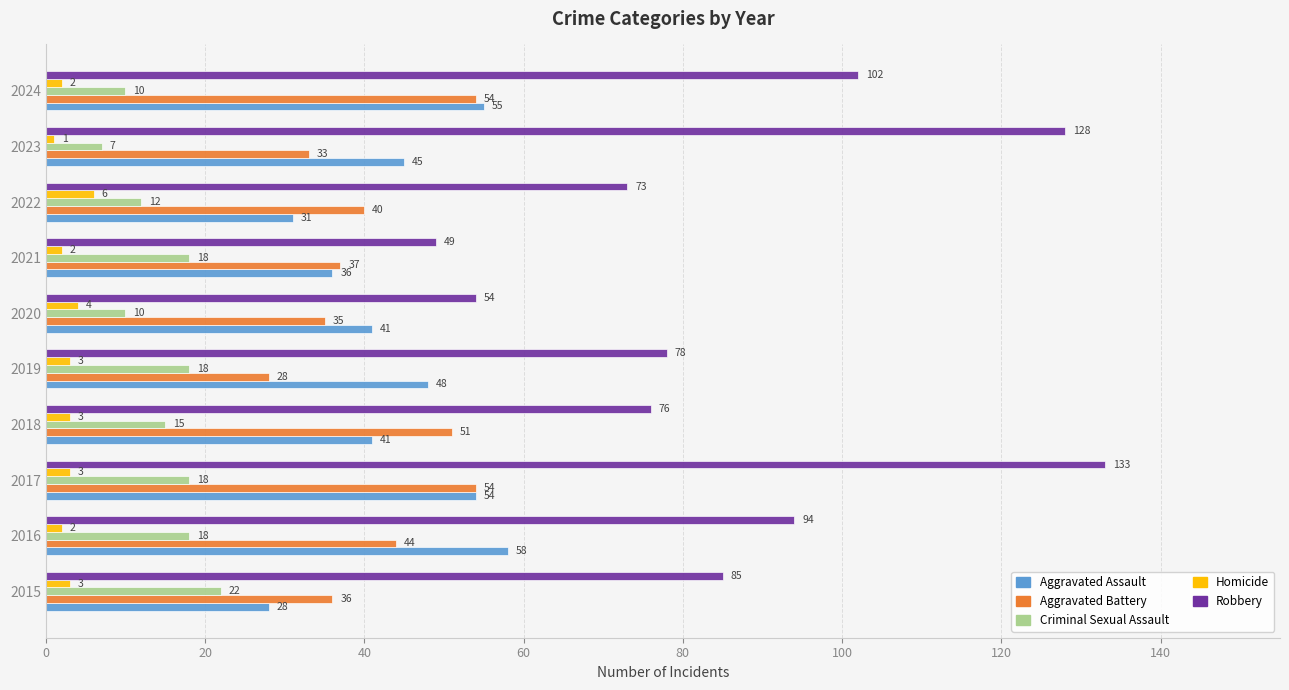

List the series in order of their peak value, highest first.

Robbery, Aggravated Assault, Aggravated Battery, Criminal Sexual Assault, Homicide